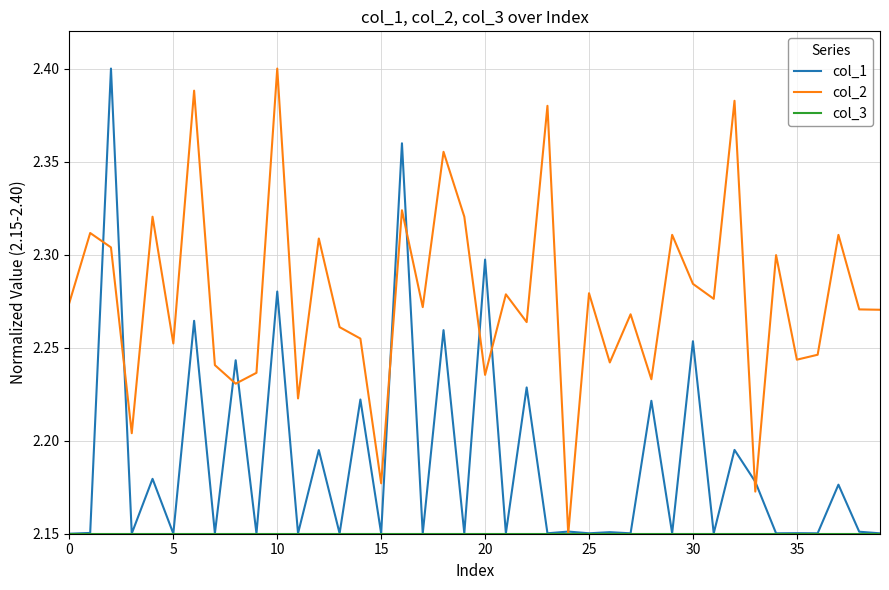

How many lines are shown in the chart?

3